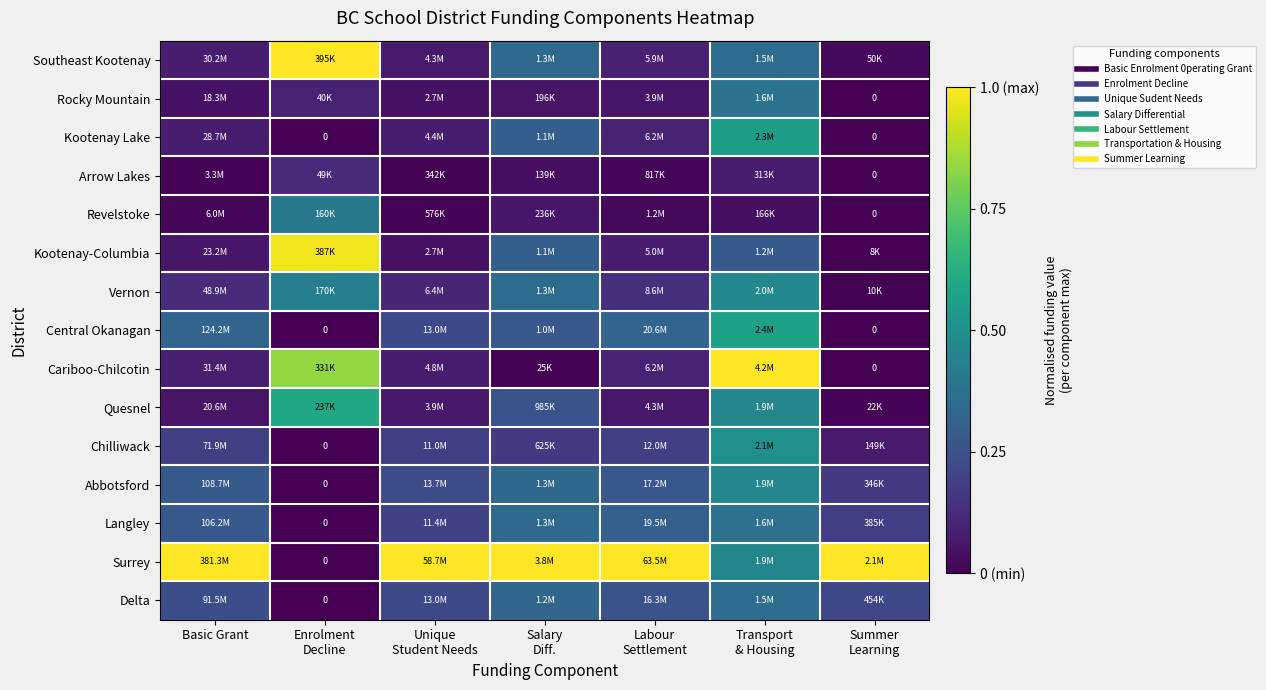

Is it true that Surrey equals 0.6 at Enrolment Decline?

False